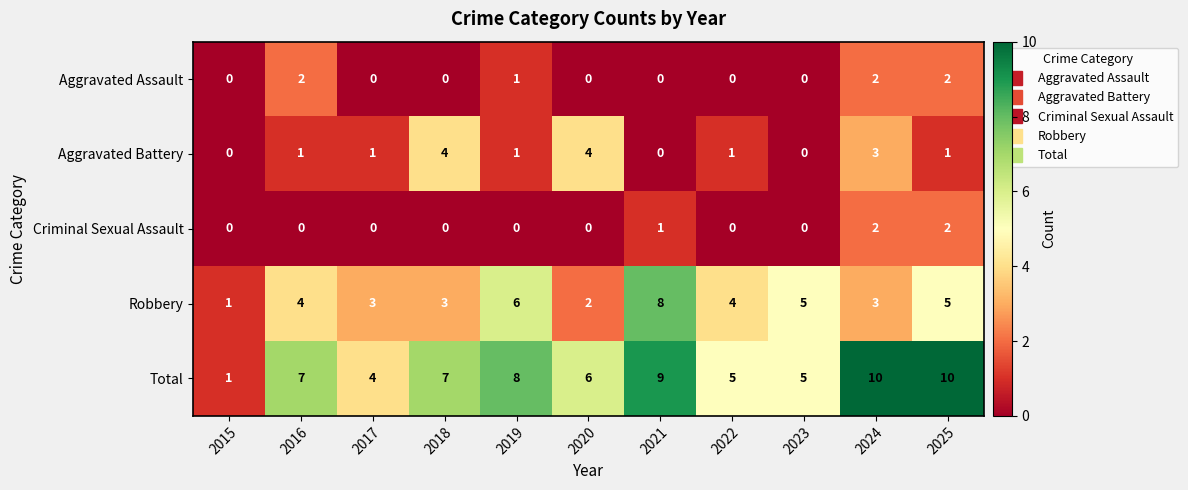

Between 2016 and 2025, which series saw the biggest shift?

Total